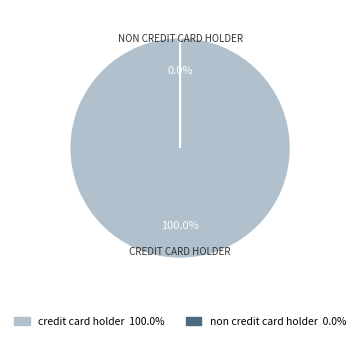

Do credit card holder and non credit card holder together represent more than half of the pie?

Yes